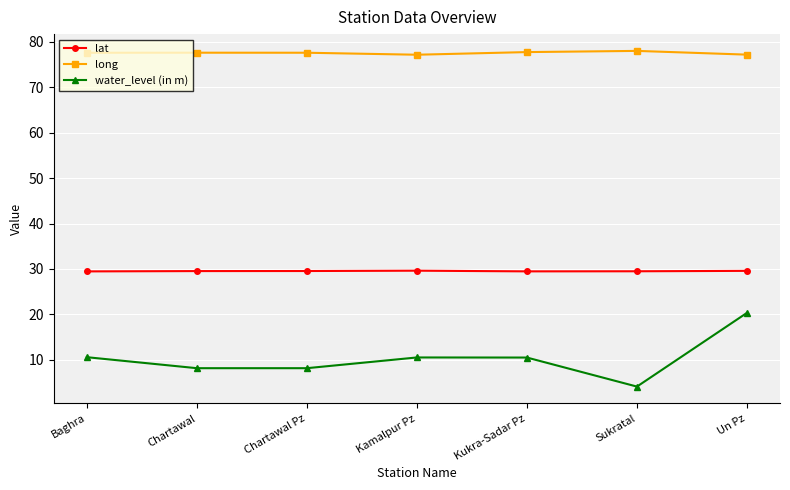

What is the label of the 5th point from the right?

Chartawal Pz